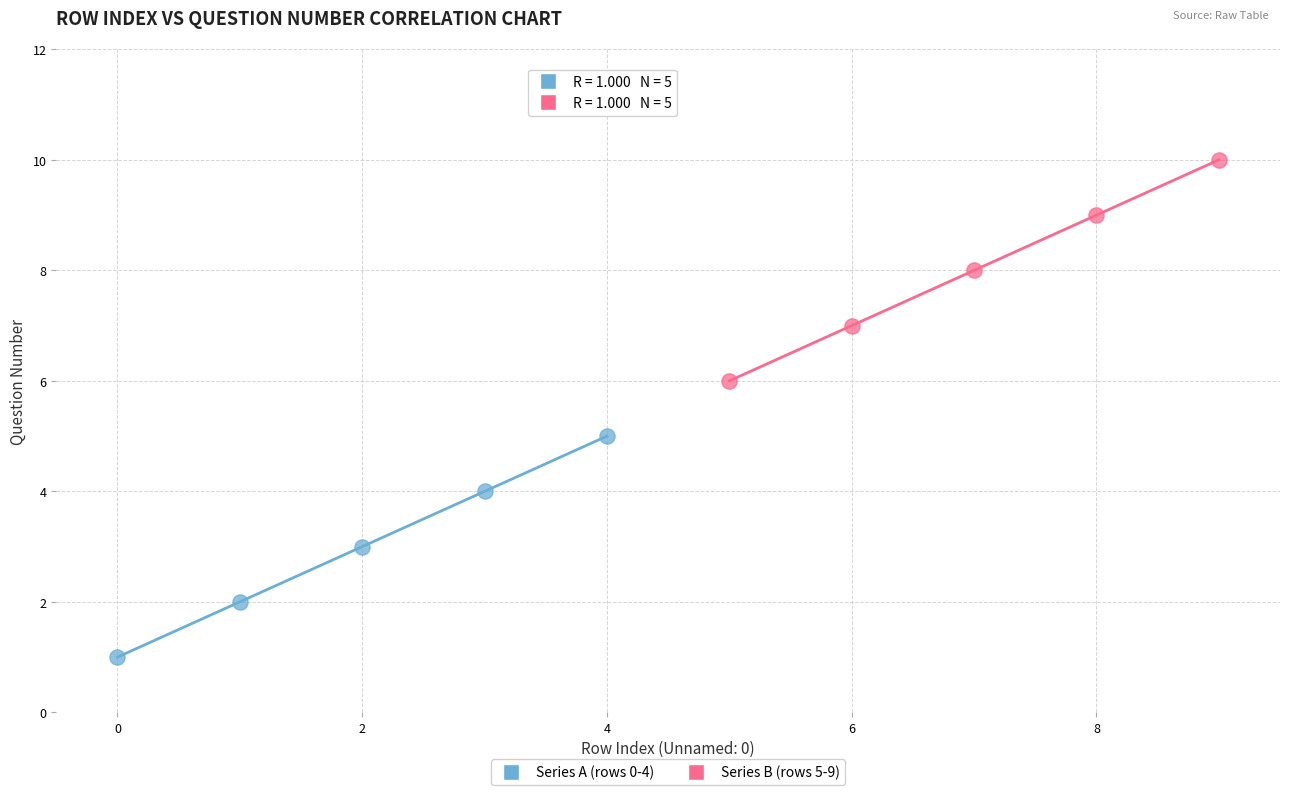

Which series reaches the minimum Y coordinate?

Series A (rows 0-4)